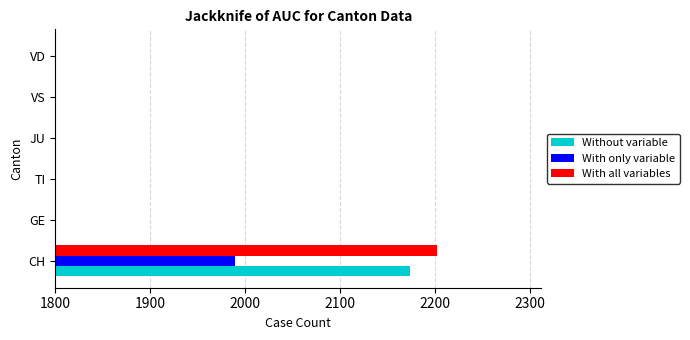

What is the average value of the With all variables series?

594